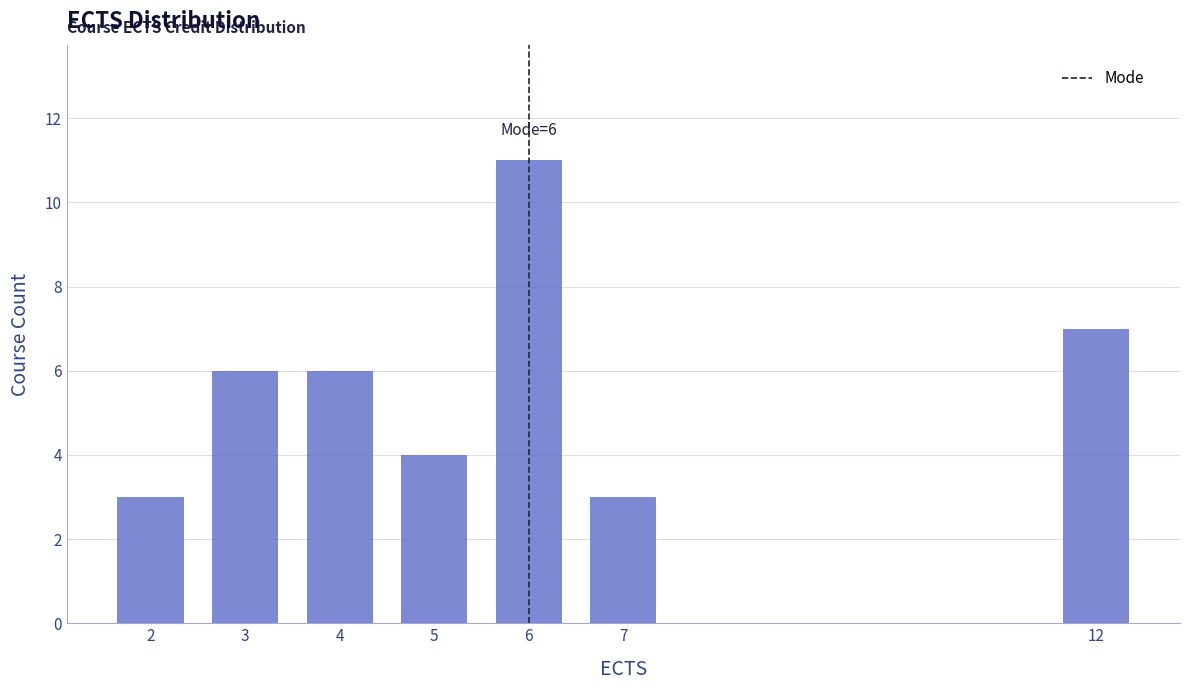

Reading left to right, list all the values displayed in this chart.

3	6	6	4	11	3	7